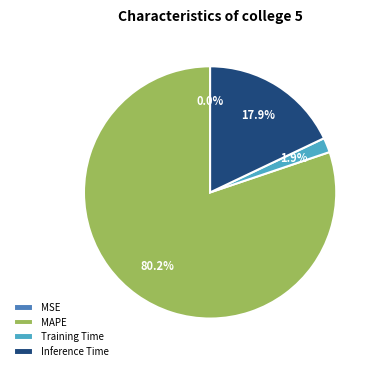

What is the ratio of the value at MAPE to the value at Inference Time?

4.5